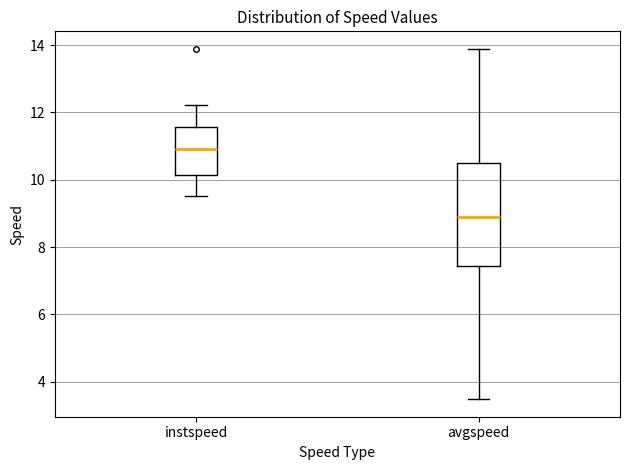

Which box is the tallest, from its lower edge to its upper edge?

avgspeed